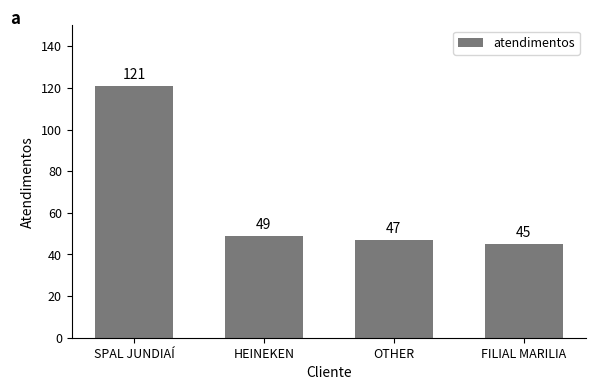

Count the number of categories in the chart.

4